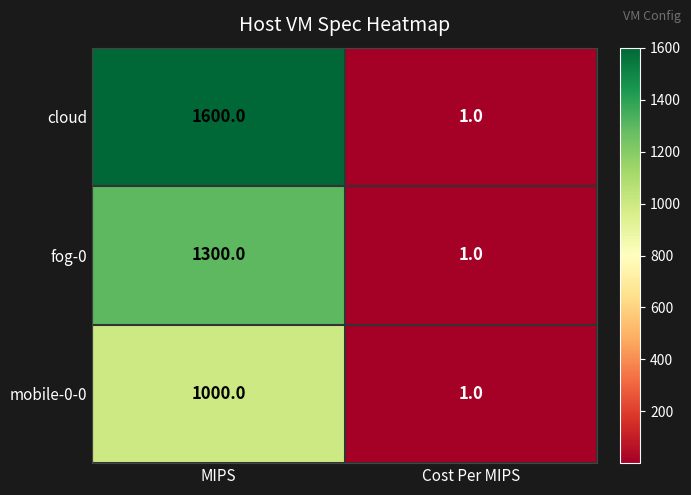

What is the total value across all series at MIPS?

3900